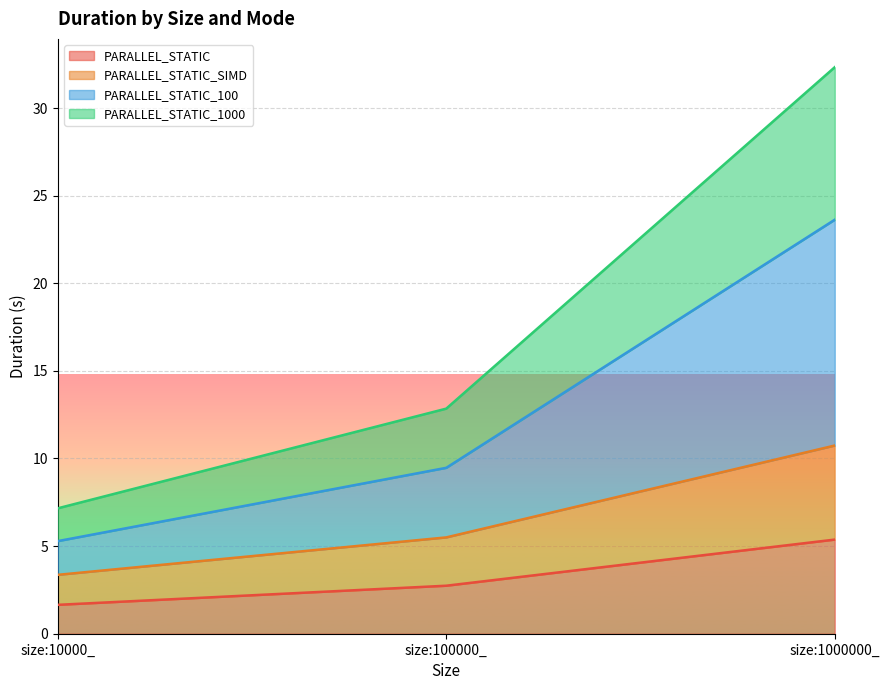

Where does the PARALLEL_STATIC_SIMD series first go above 5?

size:100000_